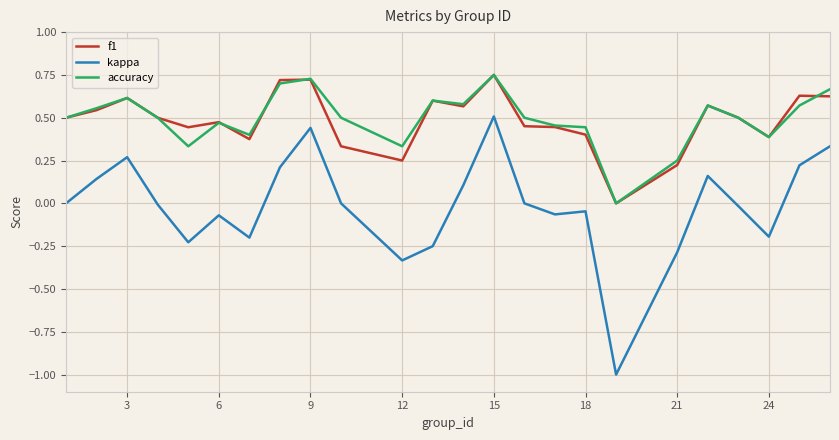

In accuracy, how many points are higher than both neighbors (excluding endpoints)?

6